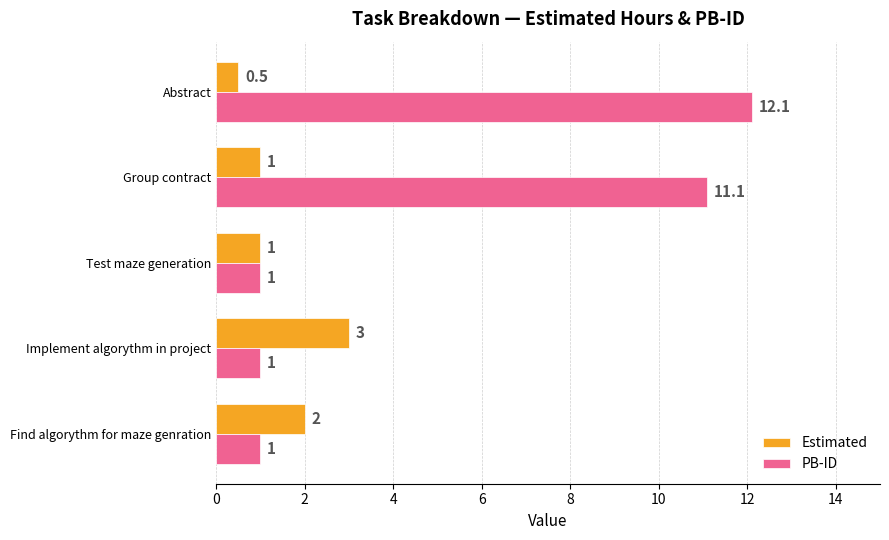

Which series has the widest spread of values?

PB-ID